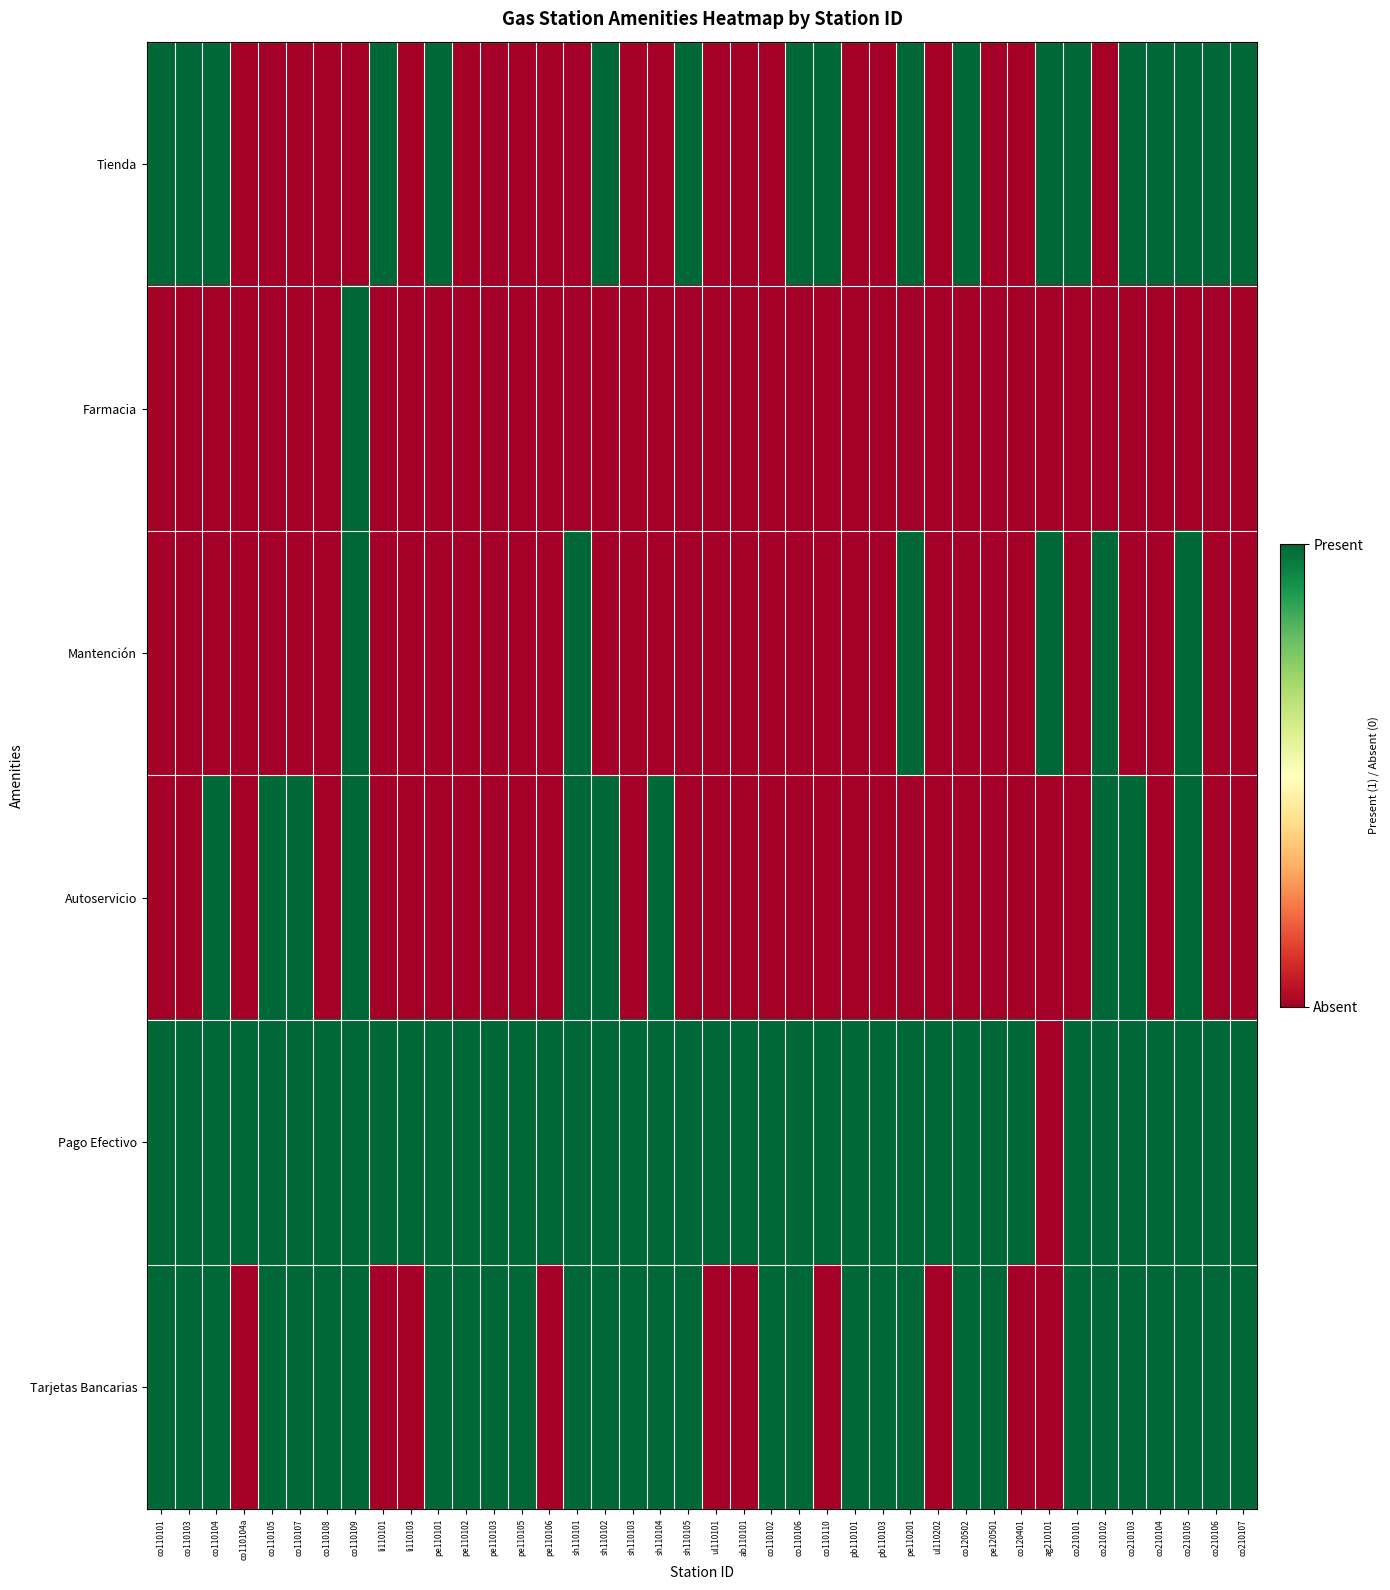

Count the number of categories in the chart.

40